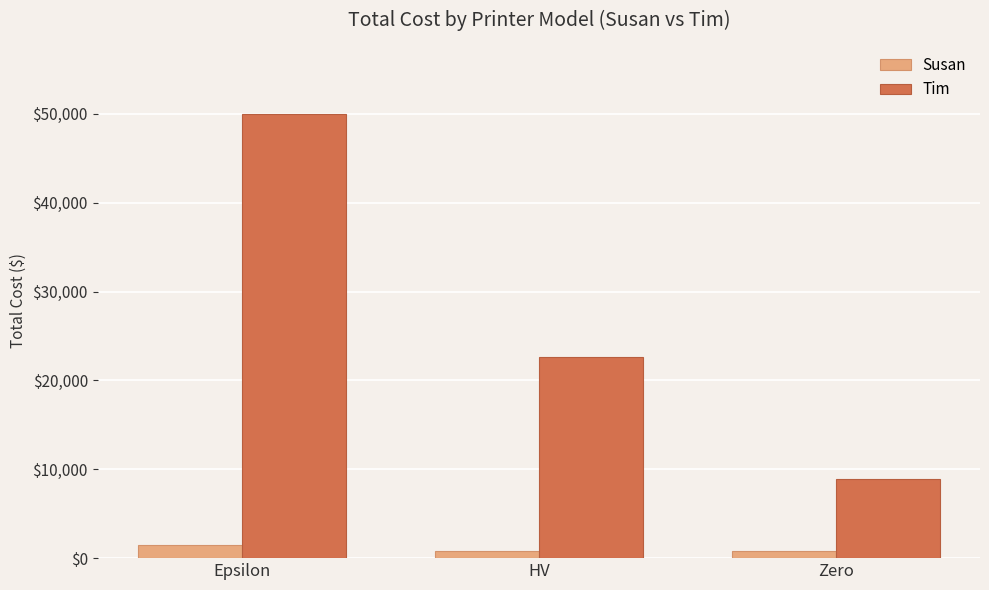

What position from the right is Zero?

1